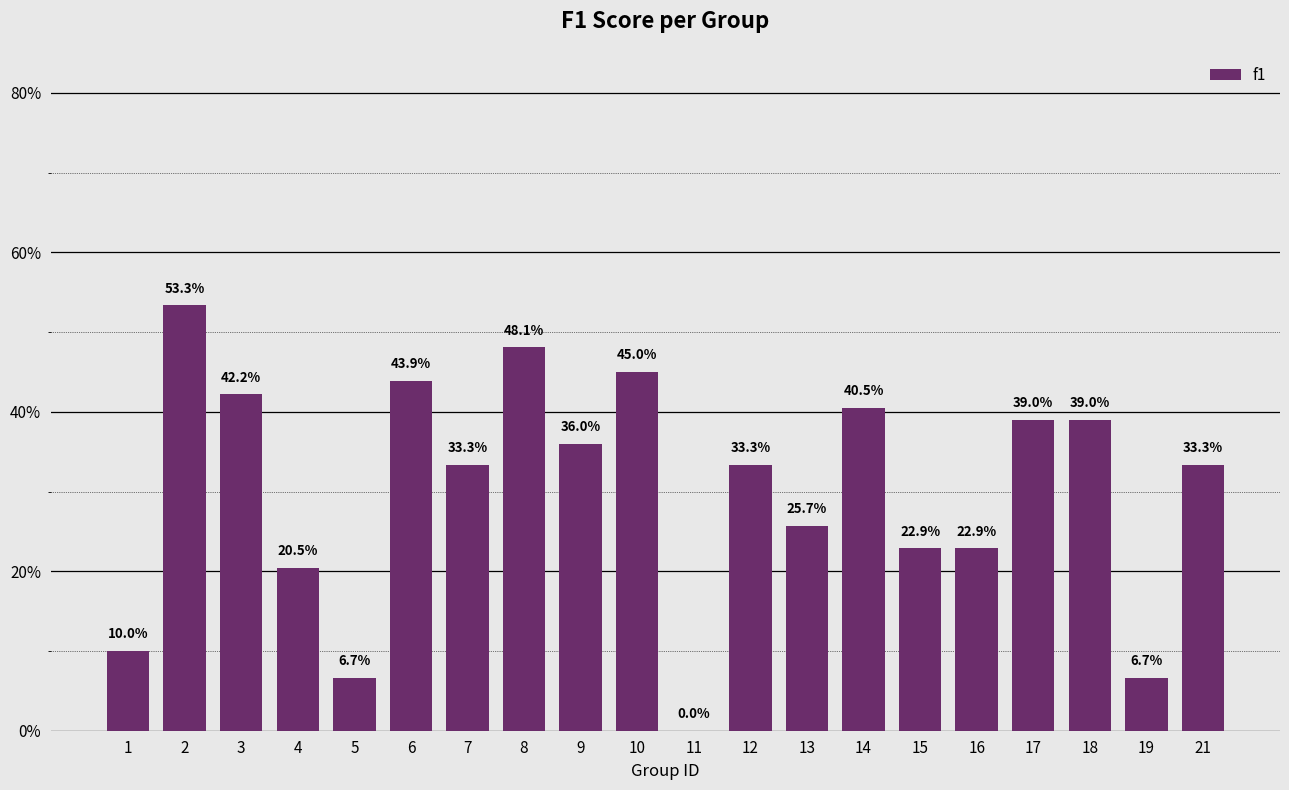

Reading left to right, what are all the values shown in this chart?

1=0.1	2=0.5	3=0.4	4=0.2	5=0.1	6=0.4	7=0.3	8=0.5	9=0.4	10=0.5	11=0.0	12=0.3	13=0.3	14=0.4	15=0.2	16=0.2	17=0.4	18=0.4	19=0.1	21=0.3